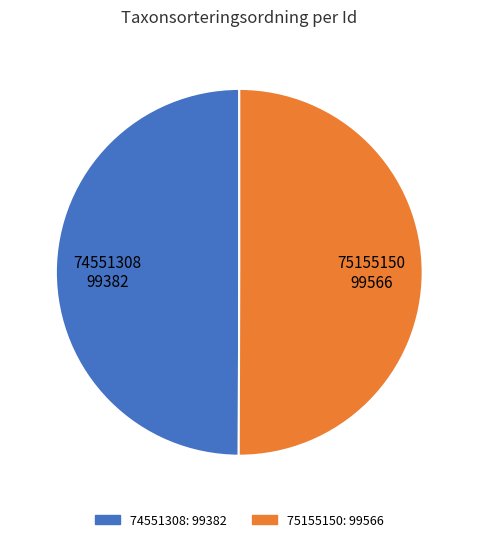

Do 75155150 and 74551308 together represent more than half of the pie?

Yes